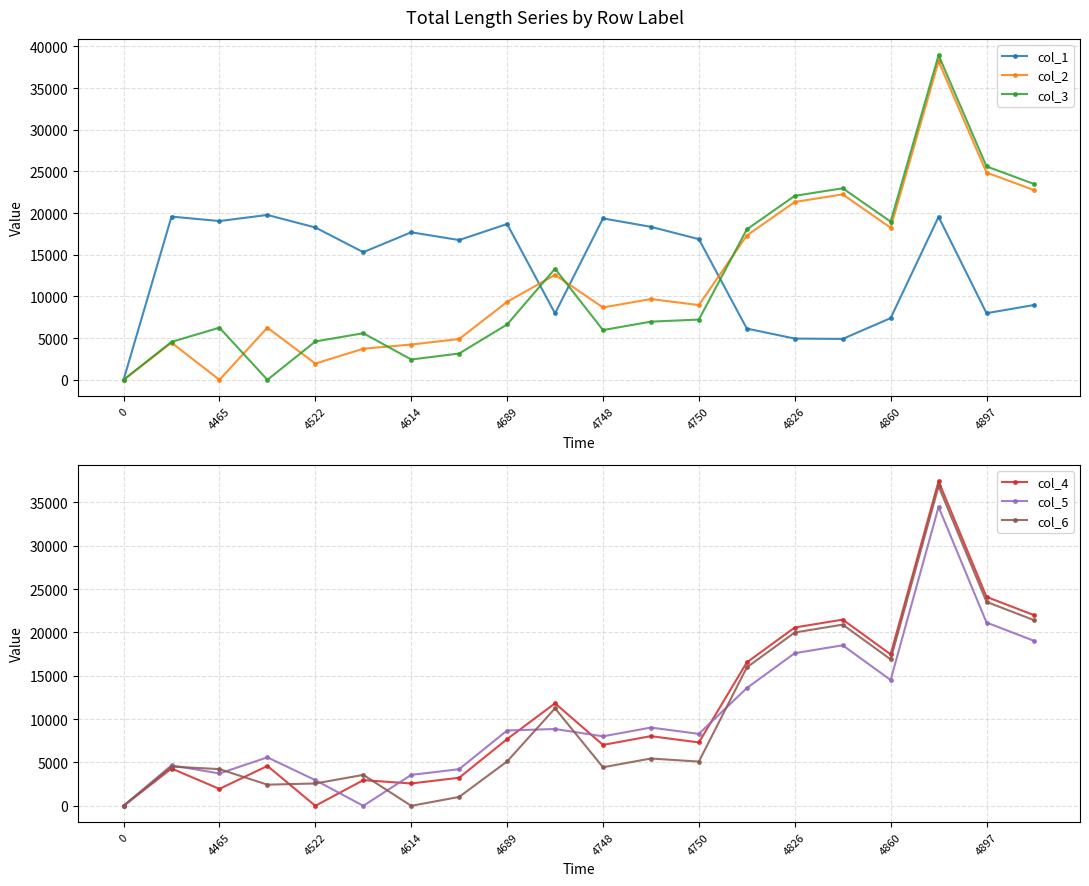

What are all the series names shown in the legend?

col_1, col_2, col_3, col_4, col_5, col_6